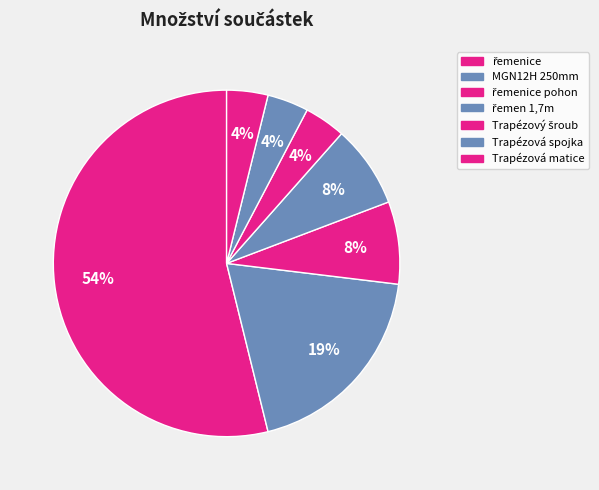

Is there any slice that represents more than half of the pie?

Yes